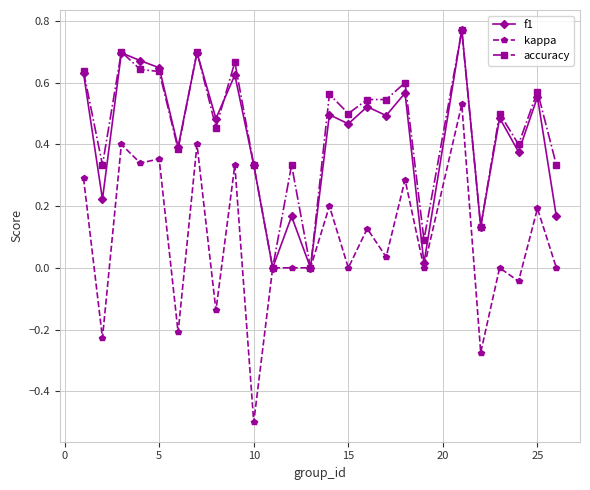

What is the minimum value shown in the chart?

-0.5